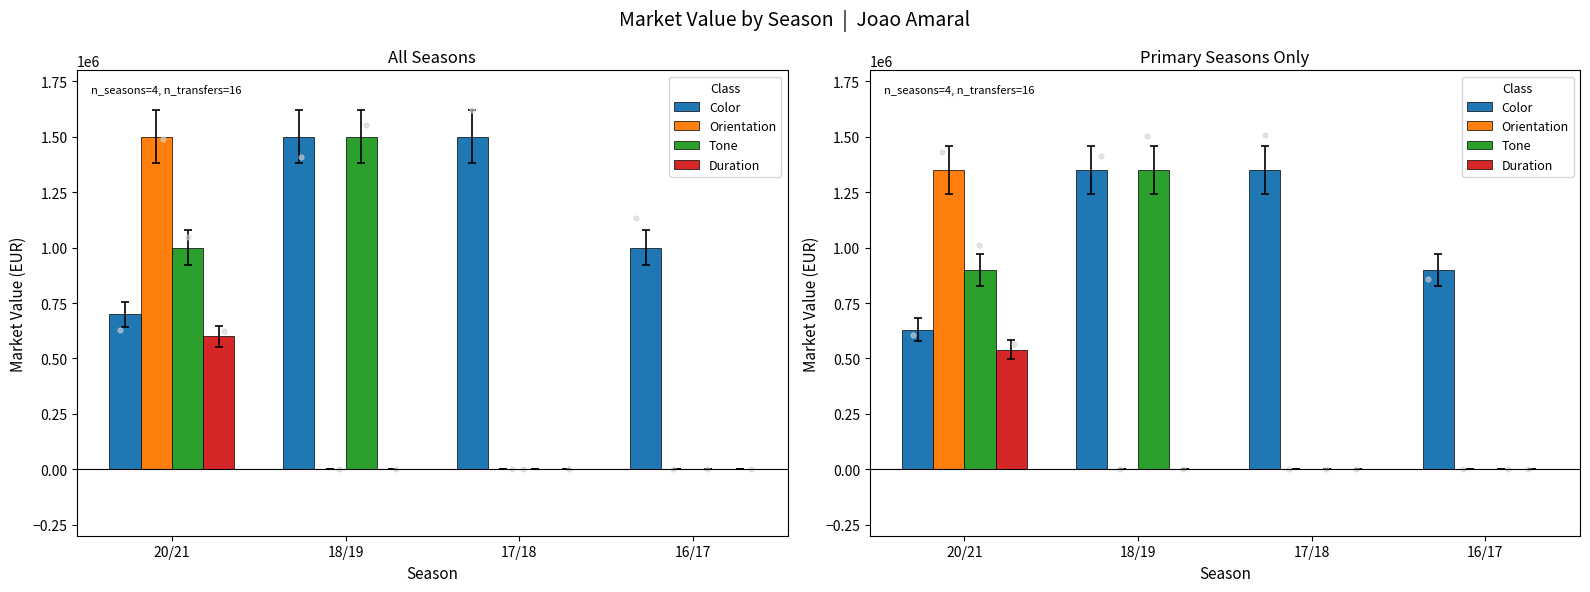

What are all the series names shown in the legend?

Color, Orientation, Tone, Duration